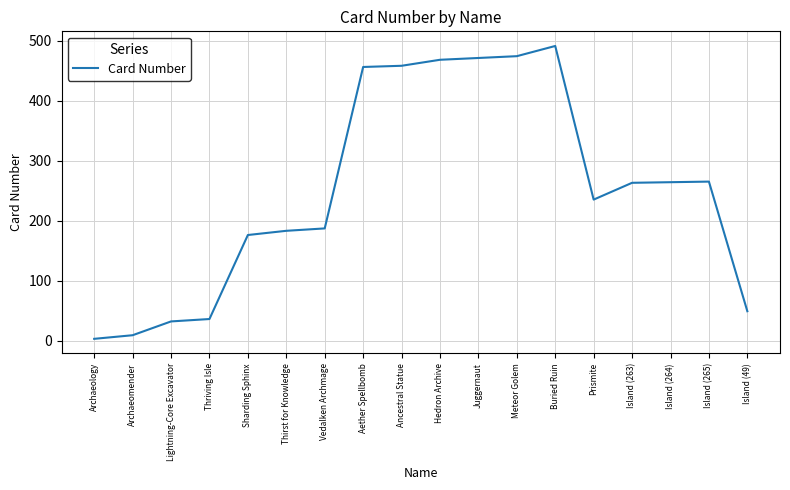

What is the difference between the maximum and minimum values?

488